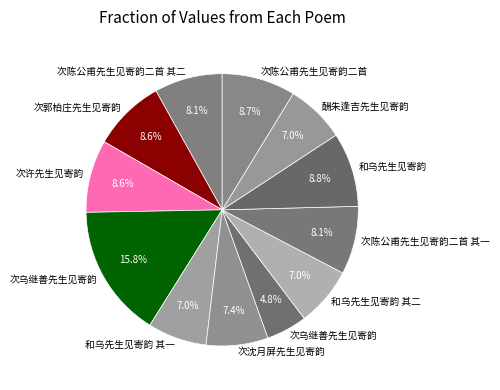

How many segments does this pie chart have?

12